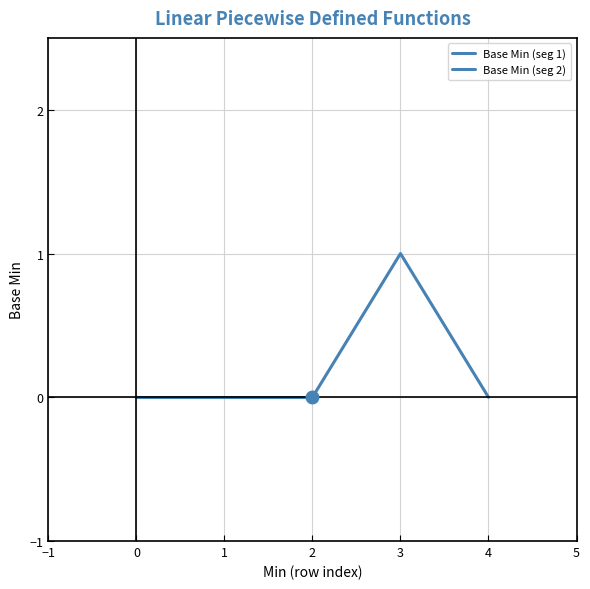

Is it true that Base Min (seg 1) equals 0 at 2?

True